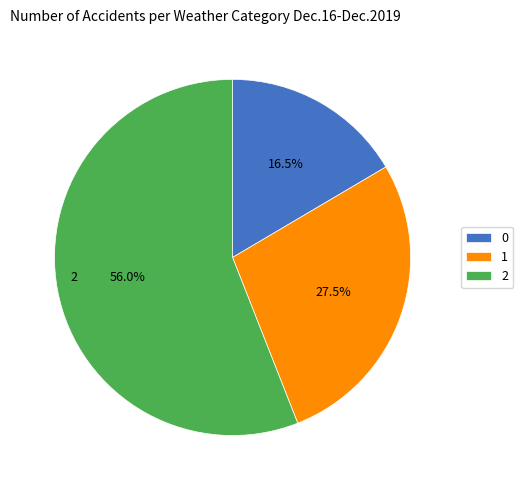

What is the largest slice in the pie chart?

2